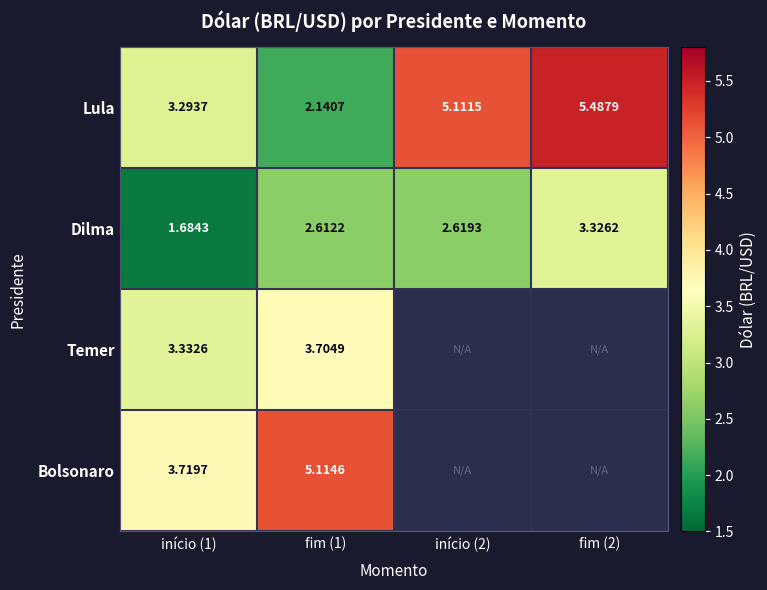

Is the value of Temer at fim (1) greater than the value of Dilma at início (1)?

Yes